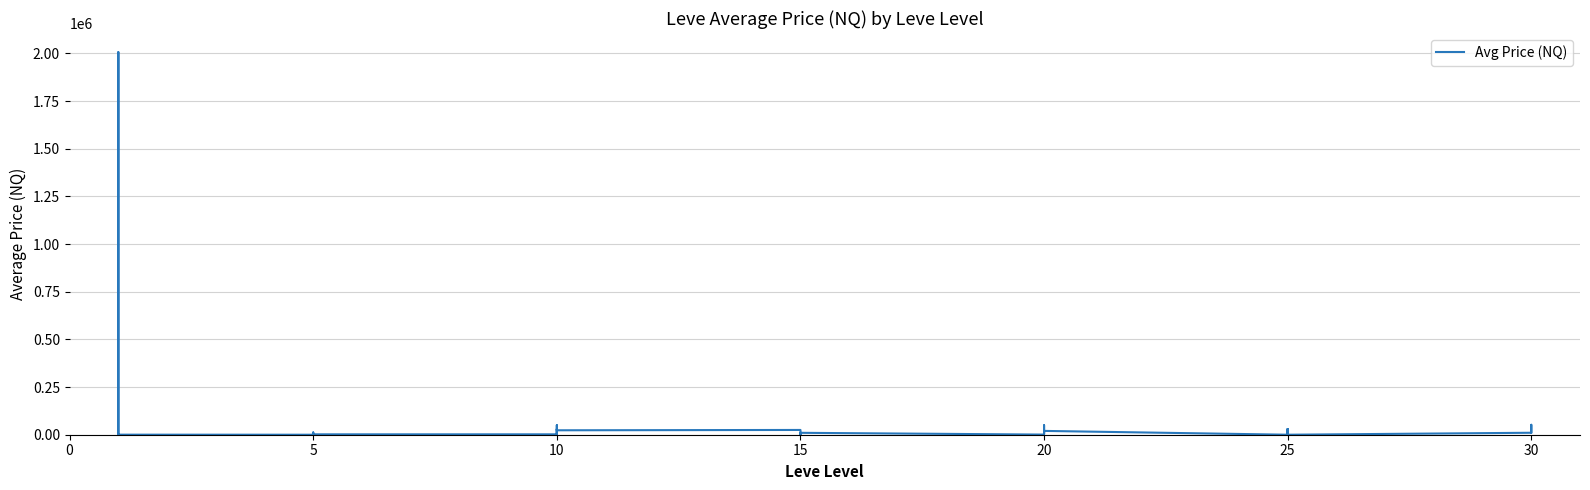

What is the label of the 15th point from the right?

20